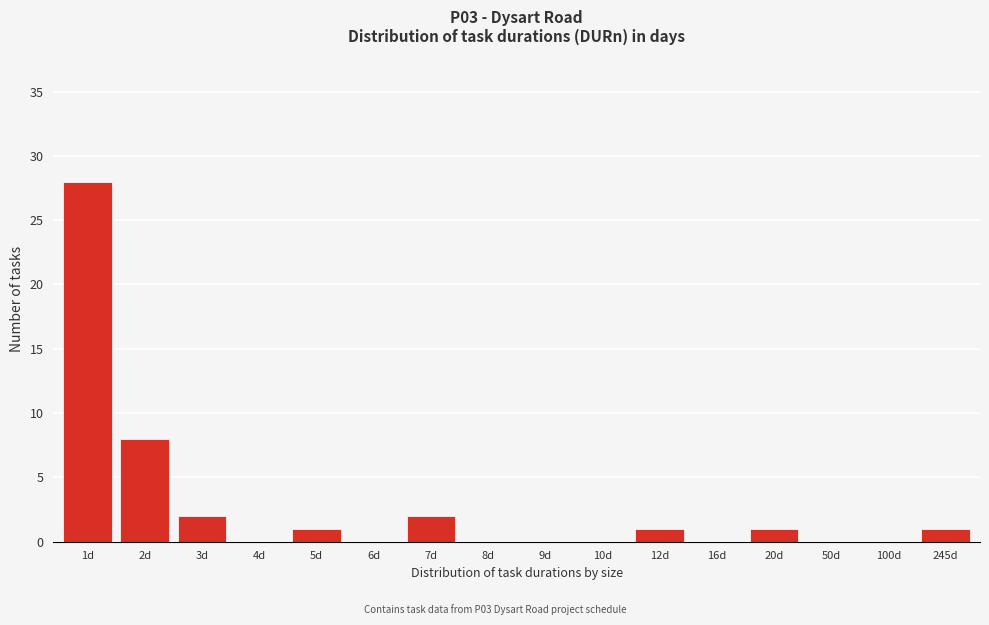

At which label is the value closest to 14?

2d